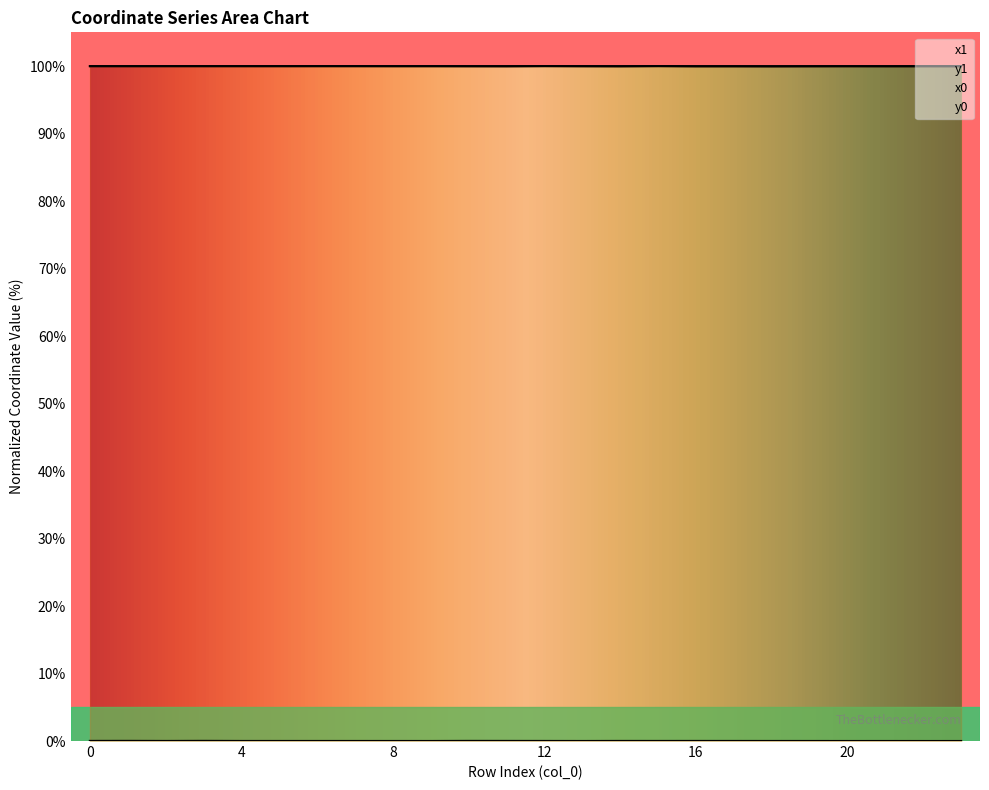

The value of y0 at 17 is 0.0. True or false?

False